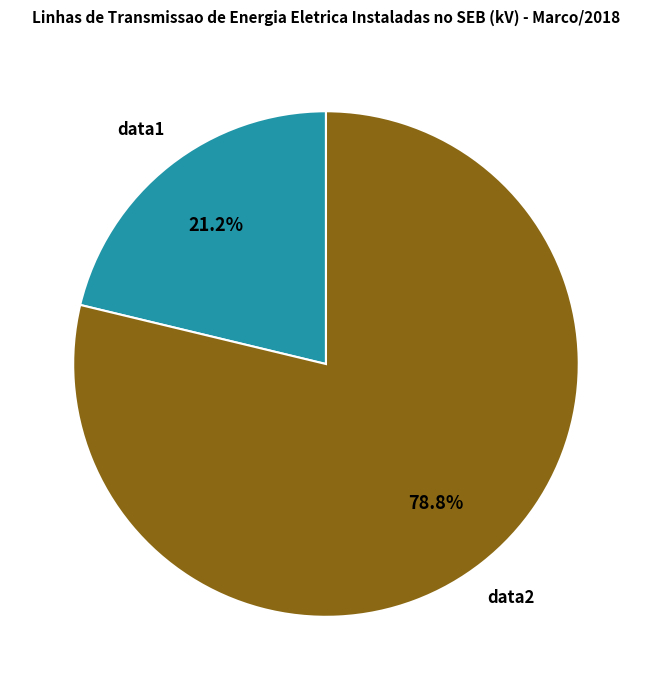

What is the total percentage of data1 and data2?

100.0%